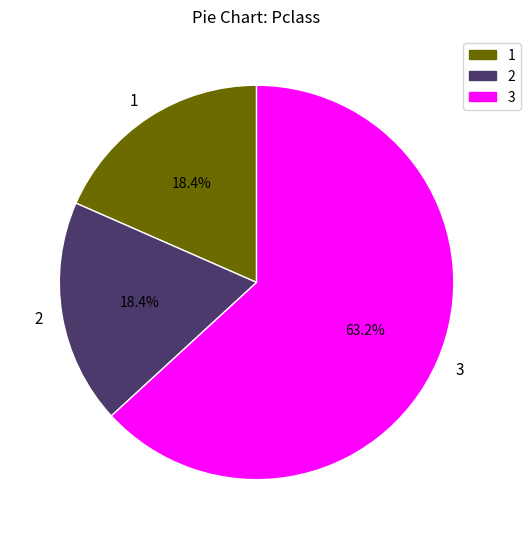

Is it true that 3 is 63% of the pie?

True